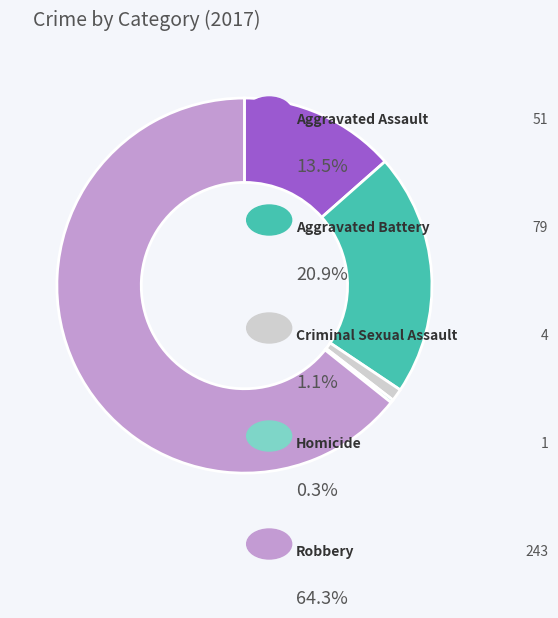

What is the majority slice?

Robbery